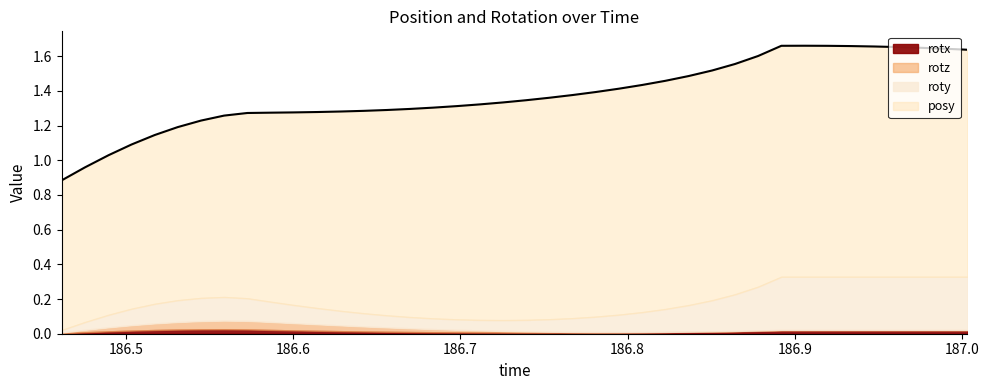

How many lines are shown in the chart?

4